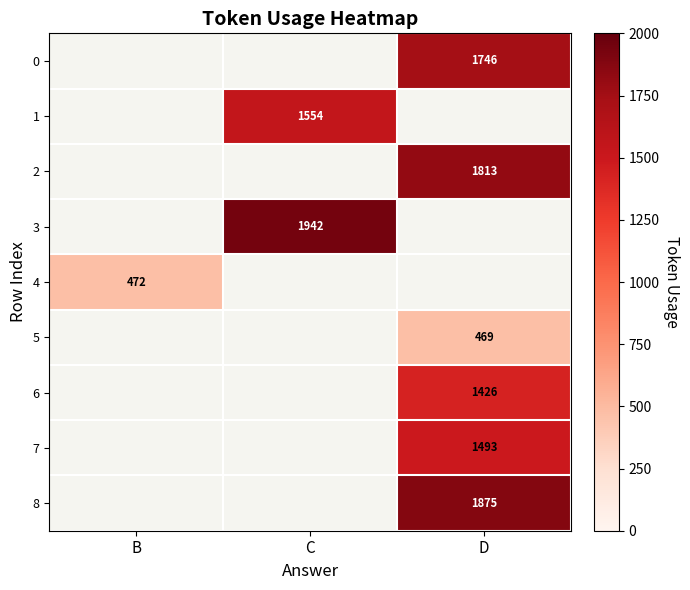

List the labels in order of row_2 value, smallest first.

B, C, D